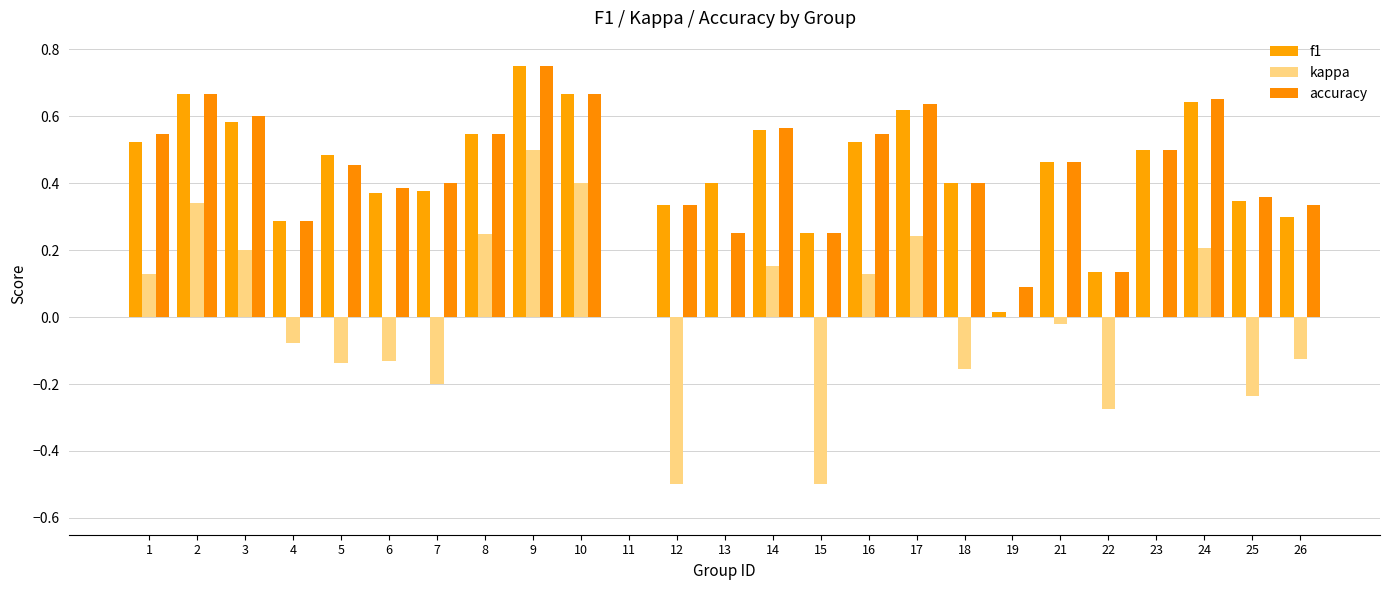

The kappa series shows 0.2 at 17. True or false?

True